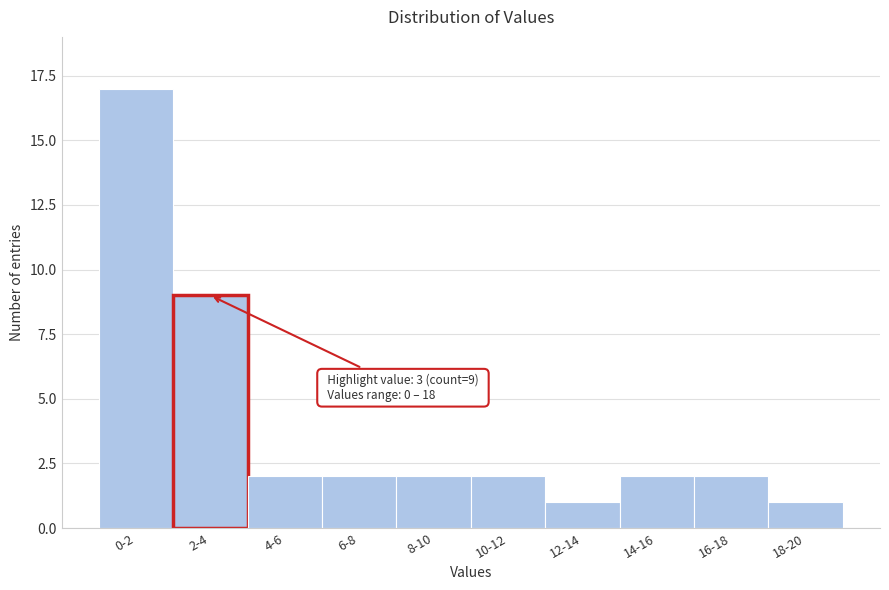

Reading left to right, transcribe all the data shown in this chart.

17	9	2	2	2	2	1	2	2	1